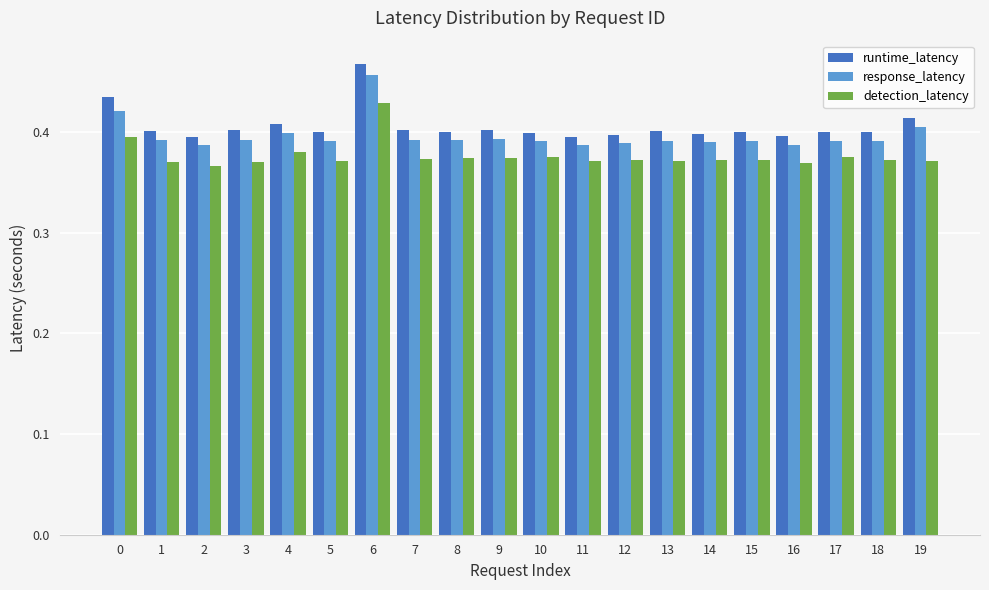

Rank the series by their average value, from highest to lowest.

runtime_latency, response_latency, detection_latency